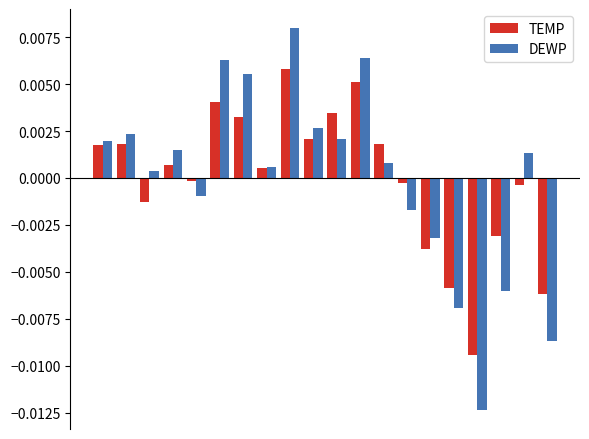

List the series in order of their peak value, highest first.

DEWP, TEMP